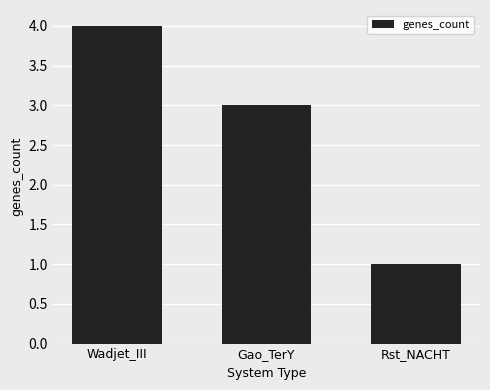

Where does the data first go above 3?

Wadjet_III